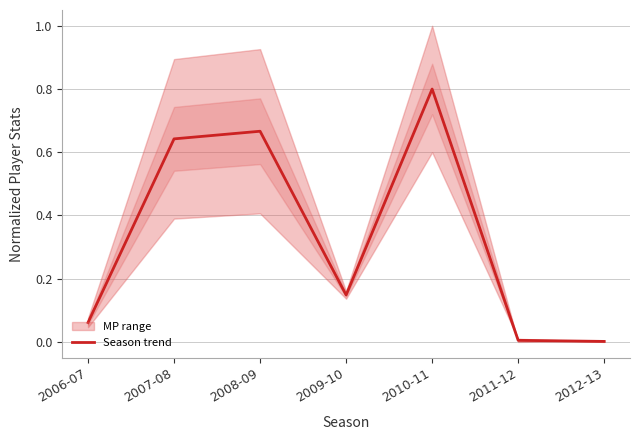

Does the chart have visible grid lines?

Yes